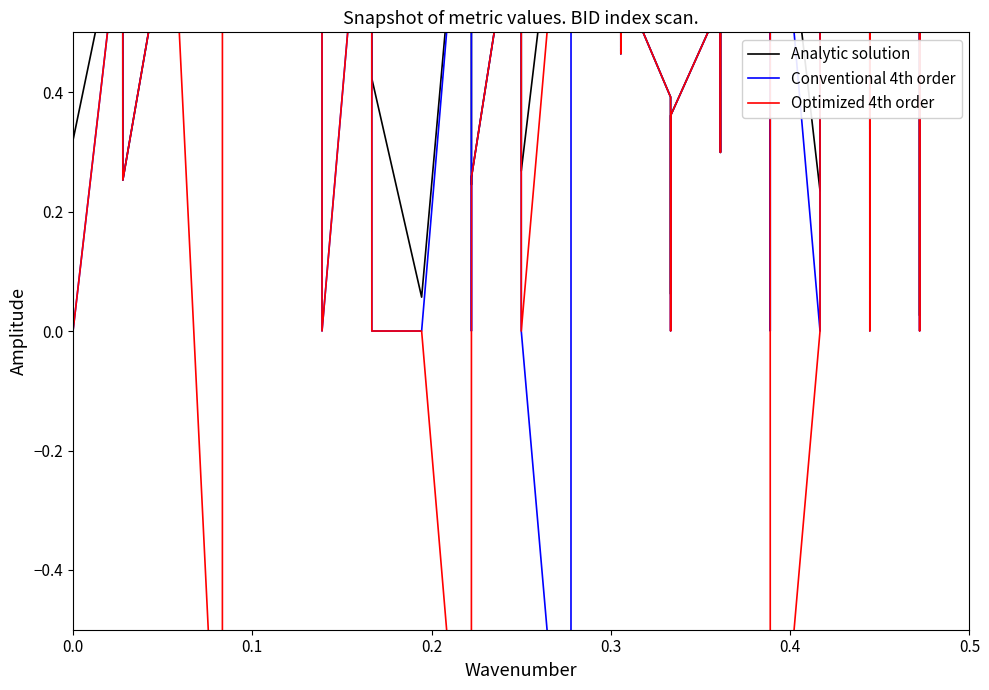

Reading left to right, extract all data points from this chart.

Analytic solution: 0.3	0.7	0.3	0.7	1.0	0.8	0.8	1.0	0.7	1.0	0.4	0.1	1.0	0.2	0.3	0.8	0.3	1.0	0.7	0.5	0.5	0.6	0.4	0.1	0.4	0.5	0.3	0.7	0.9	0.7	1.0	0.2	0.9	0.9	0.3	0.6	0.8	0.0	0.8	0.5
Conventional 4th order: 0.0	0.7	0.3	0.7	1.0	0.8	0.8	1.0	0.0	1.0	0.0	0.0	1.0	0.0	0.3	0.8	0.0	-1.0	0.7	0.5	0.5	0.6	0.4	0.0	0.4	0.5	0.3	0.7	0.9	0.0	1.0	0.0	0.9	0.9	0.0	0.6	0.8	0.0	0.8	0.5
Optimized 4th order: 0.0	0.7	0.3	0.7	-1.0	0.8	0.8	1.0	0.0	1.0	0.0	0.0	-1.0	0.0	0.3	0.8	0.0	1.0	0.7	0.5	0.5	0.6	0.4	0.0	0.4	0.5	0.3	0.7	0.9	0.0	-1.0	0.0	0.9	0.9	0.0	0.6	0.8	0.0	0.8	0.5